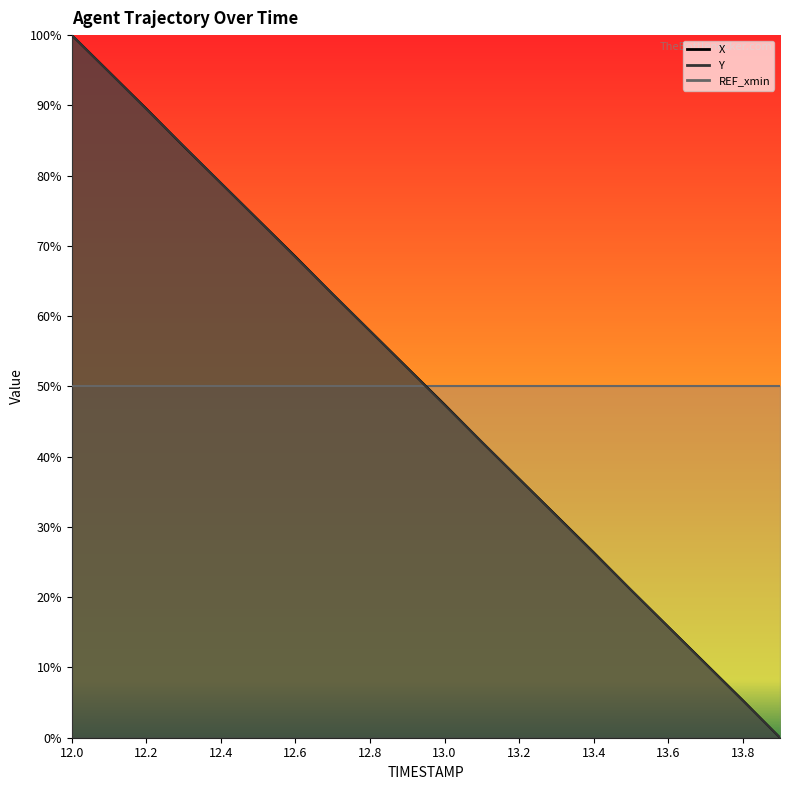

What is the sum of all X values?

10.0